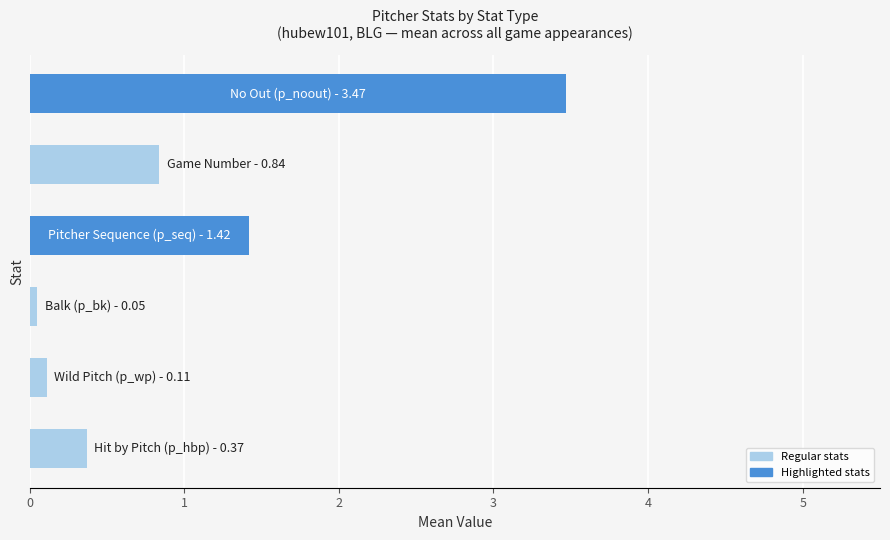

What is the difference between the second highest and minimum values?

1.4